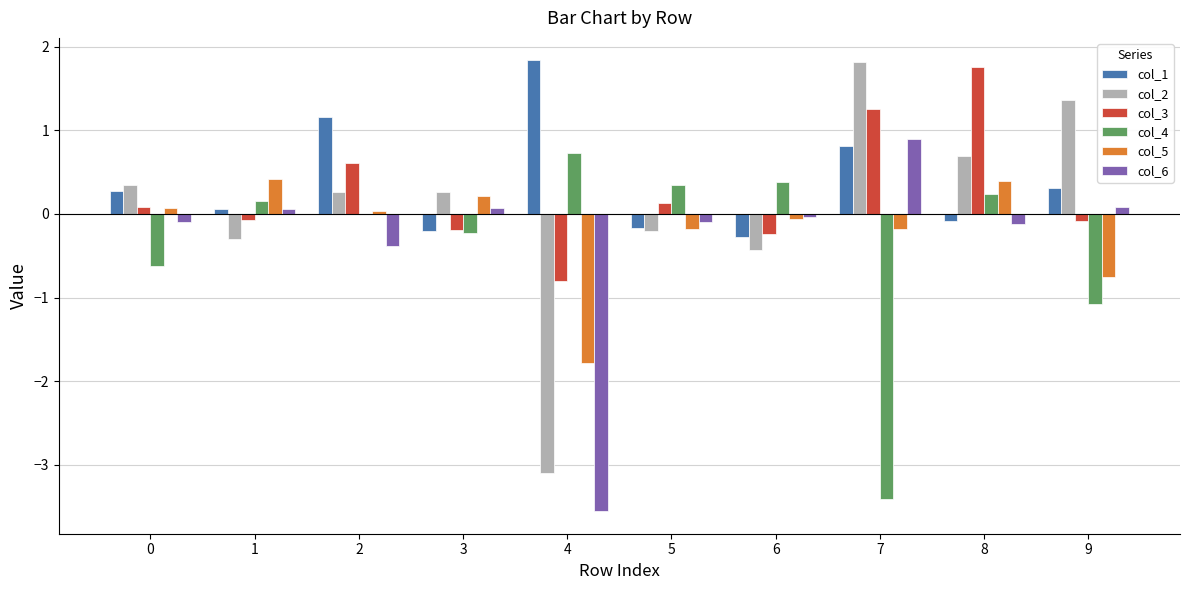

At which category is the sum across all series the highest?

8